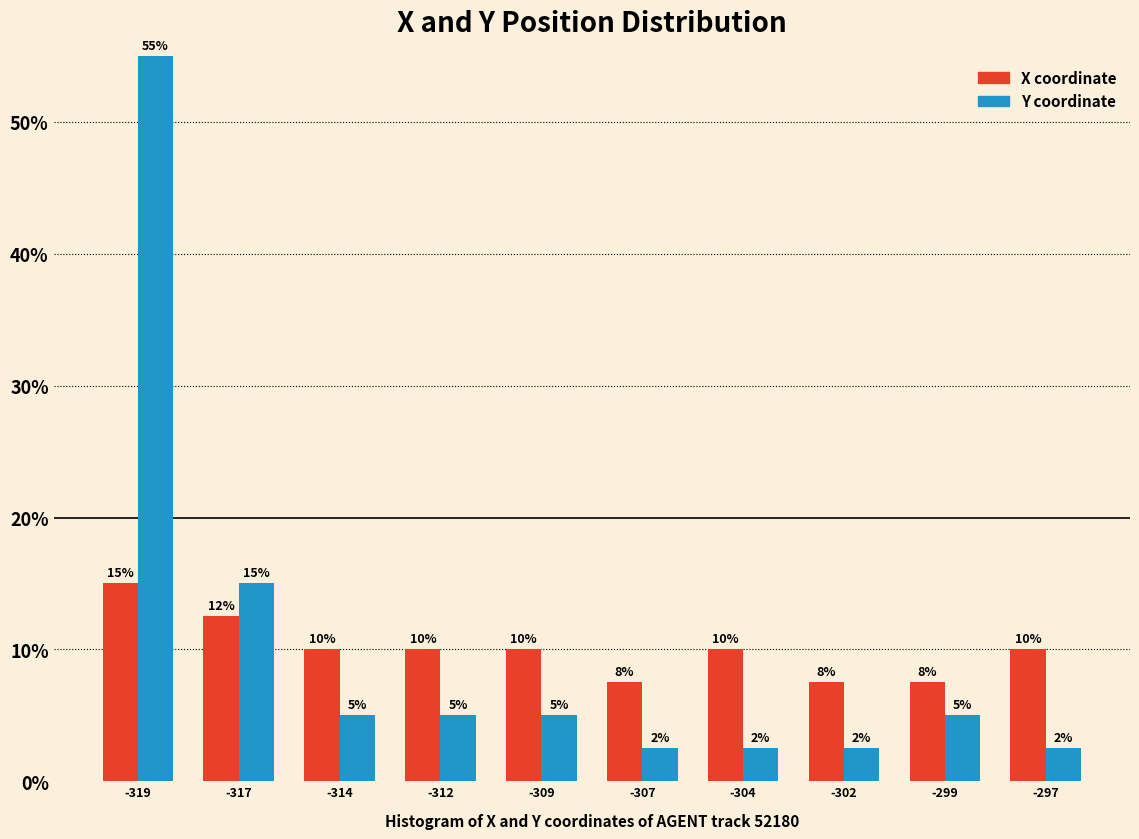

What is the maximum value shown in the chart?

55.0